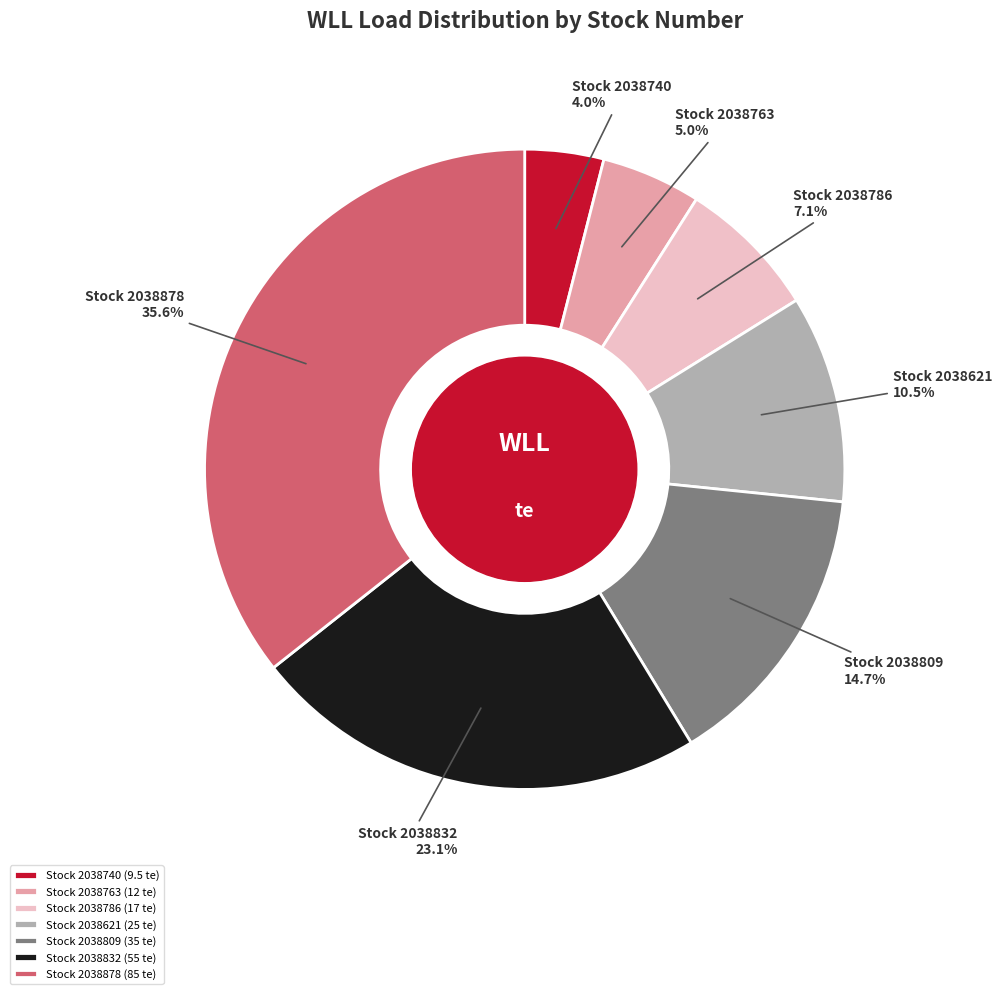

Combined, do Stock 2038740 (9.5 te) and Stock 2038878 (85 te) account for over 50%?

No